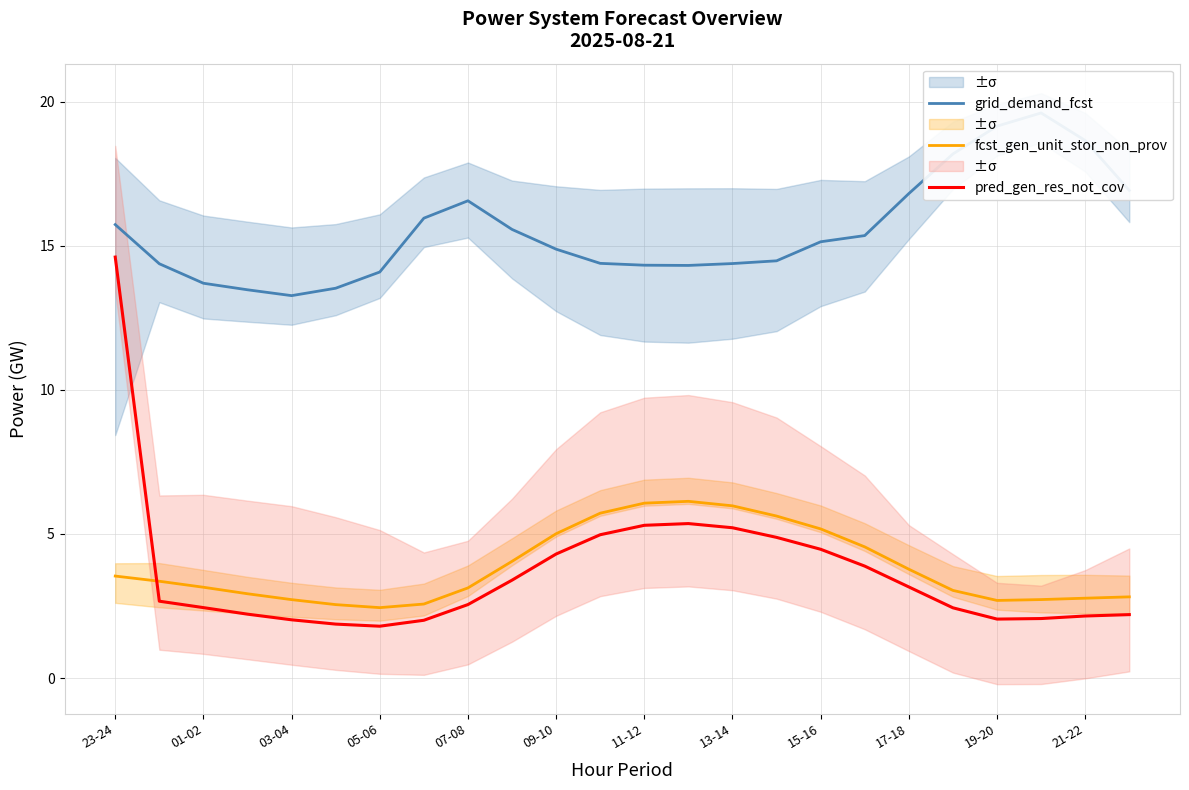

True or false: grid_demand_fcst and pred_gen_res_not_cov cross at least once.

False